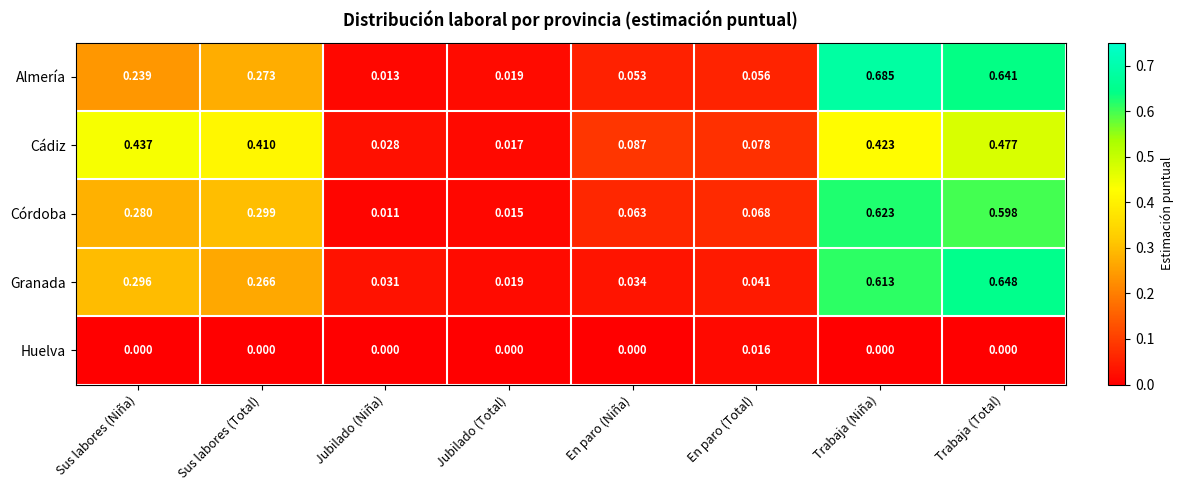

Which category has the highest value in the Huelva series?

En paro (Total)